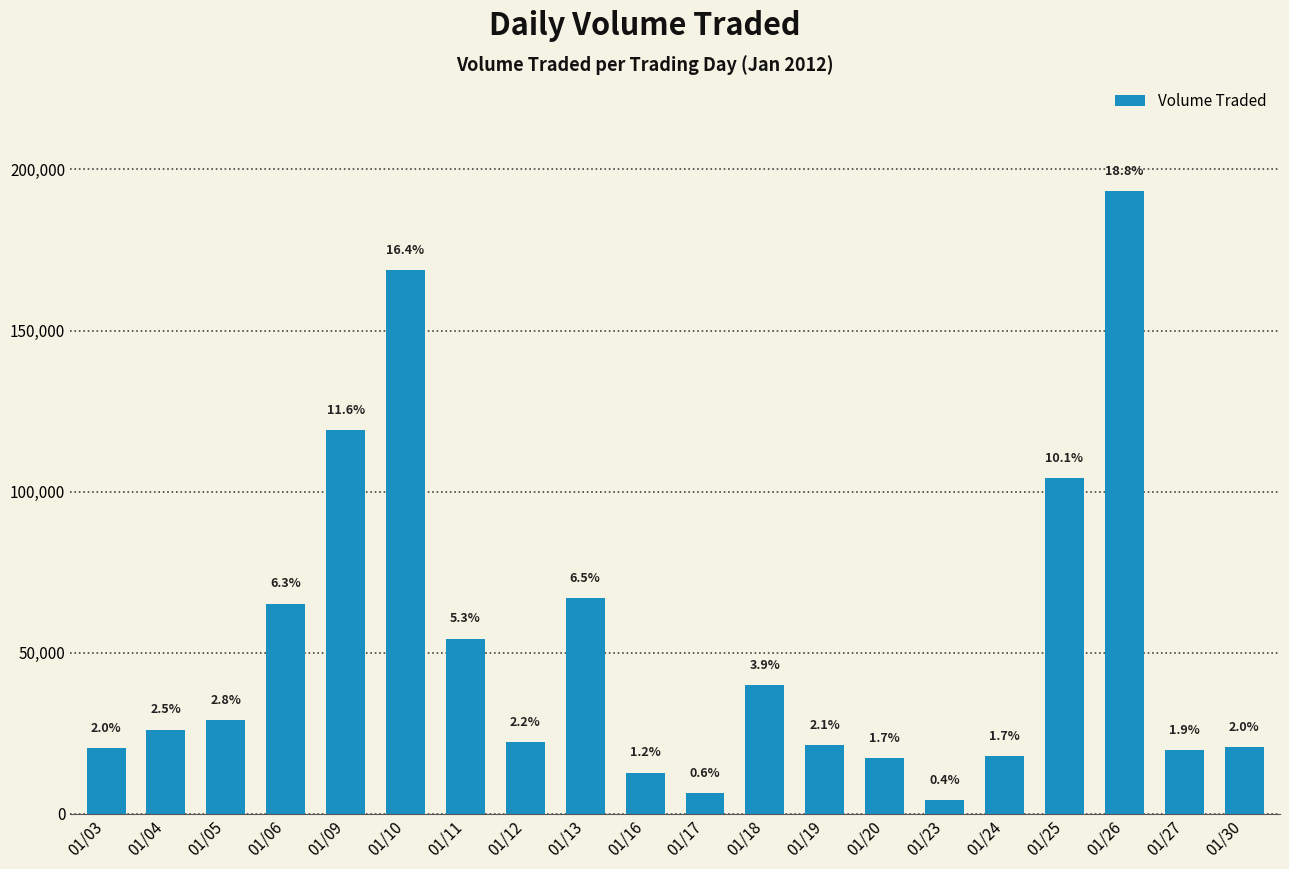

Reading left to right, transcribe all the data shown in this chart.

20400	26100	29100	65200	119100	168800	54400	22200	67000	12800	6500	39900	21300	17200	4200	17800	104100	193300	19700	20600